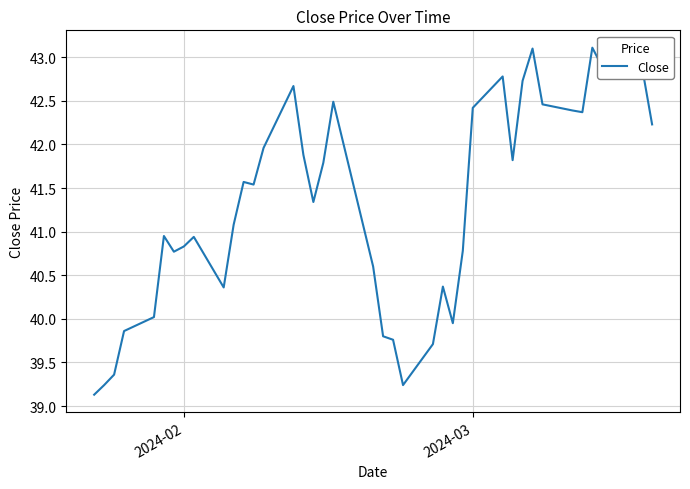

What is the difference between the maximum and minimum values?

4.0